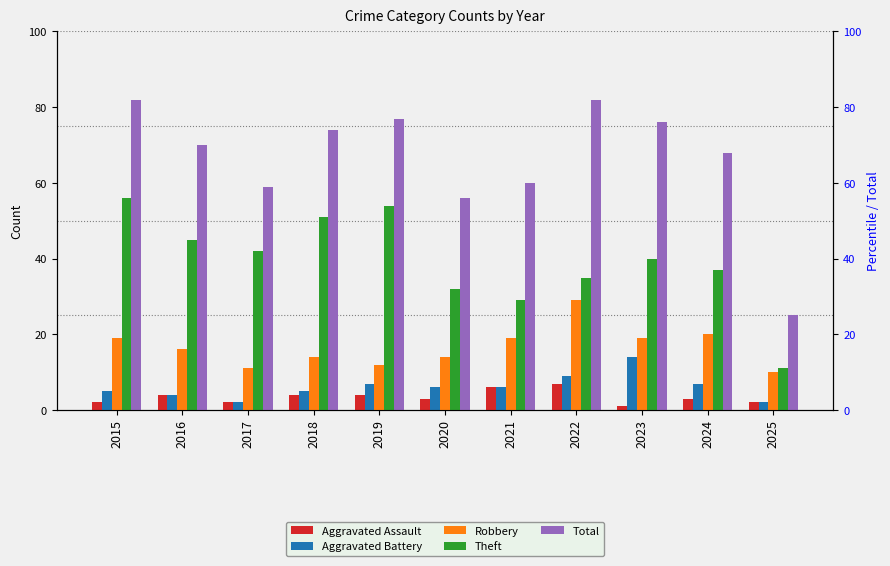

What is the value of the Robbery bar at the 9th from the left?

19